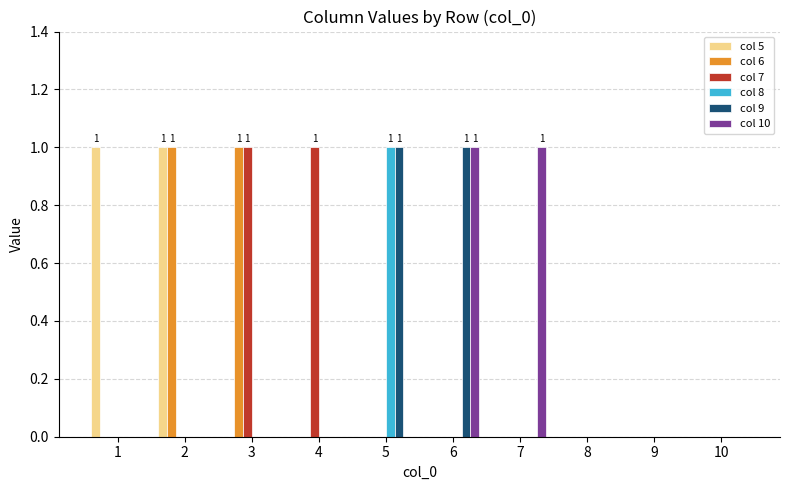

What is the spread (max minus min) of values at 4?

1